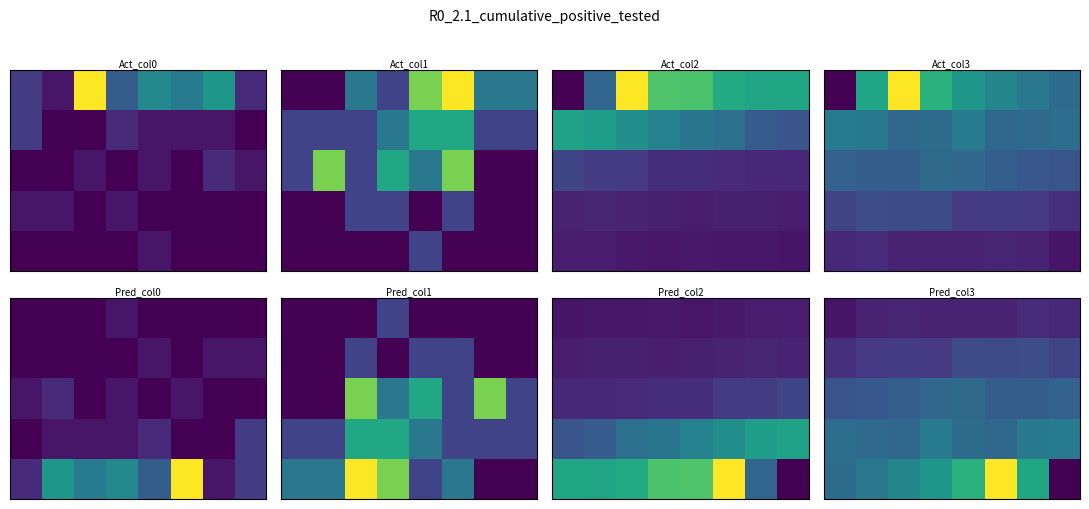

Count the number of categories in the chart.

8